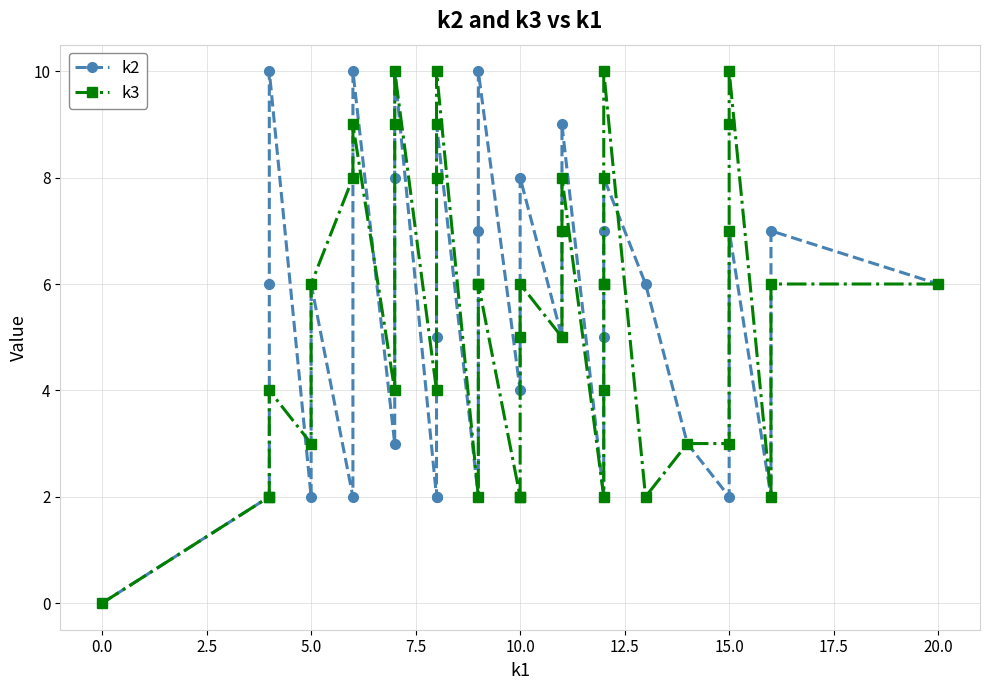

What is the spread (max minus min) of values at 17.5?

1